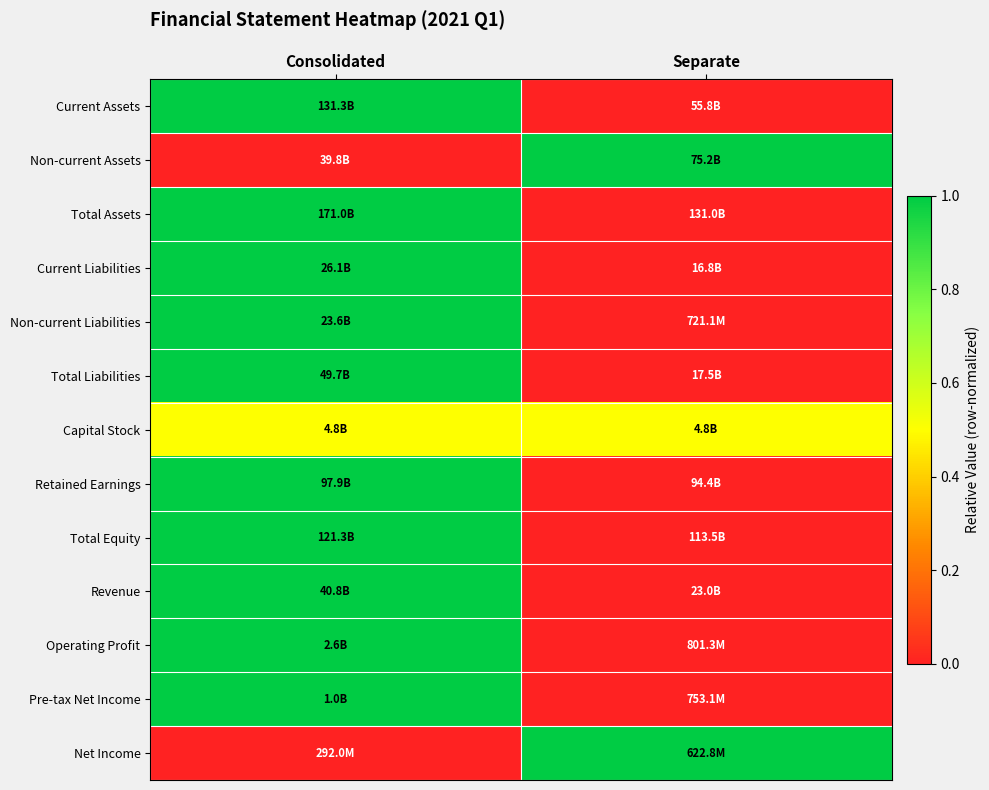

What is the difference between the highest and lowest values at Separate?

1.0